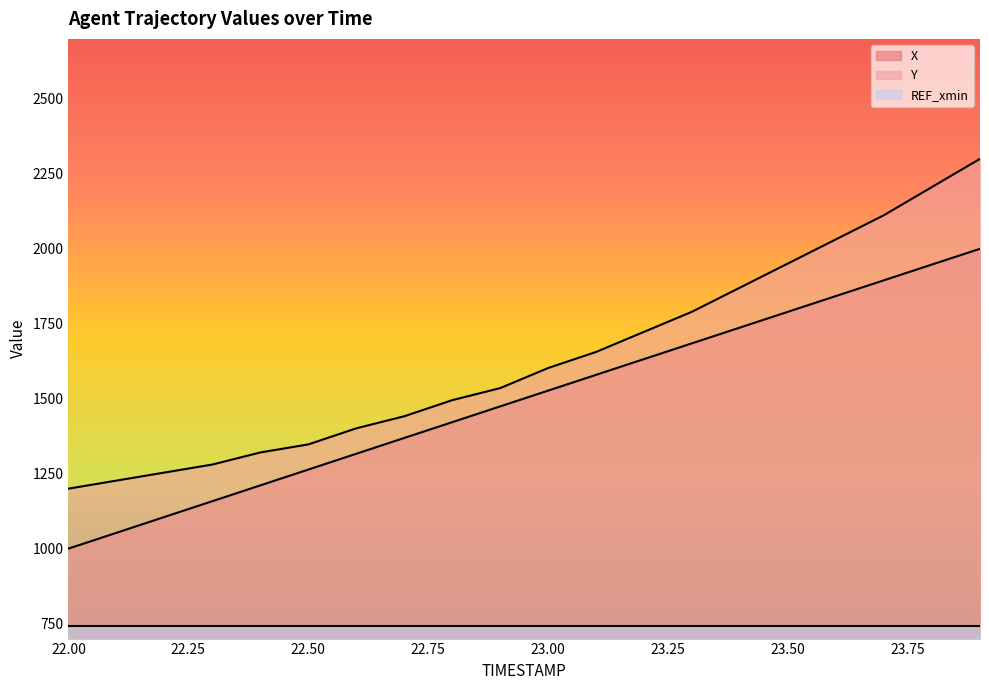

Is the value of X at 22.8 greater than the value of Y at 23.9?

No